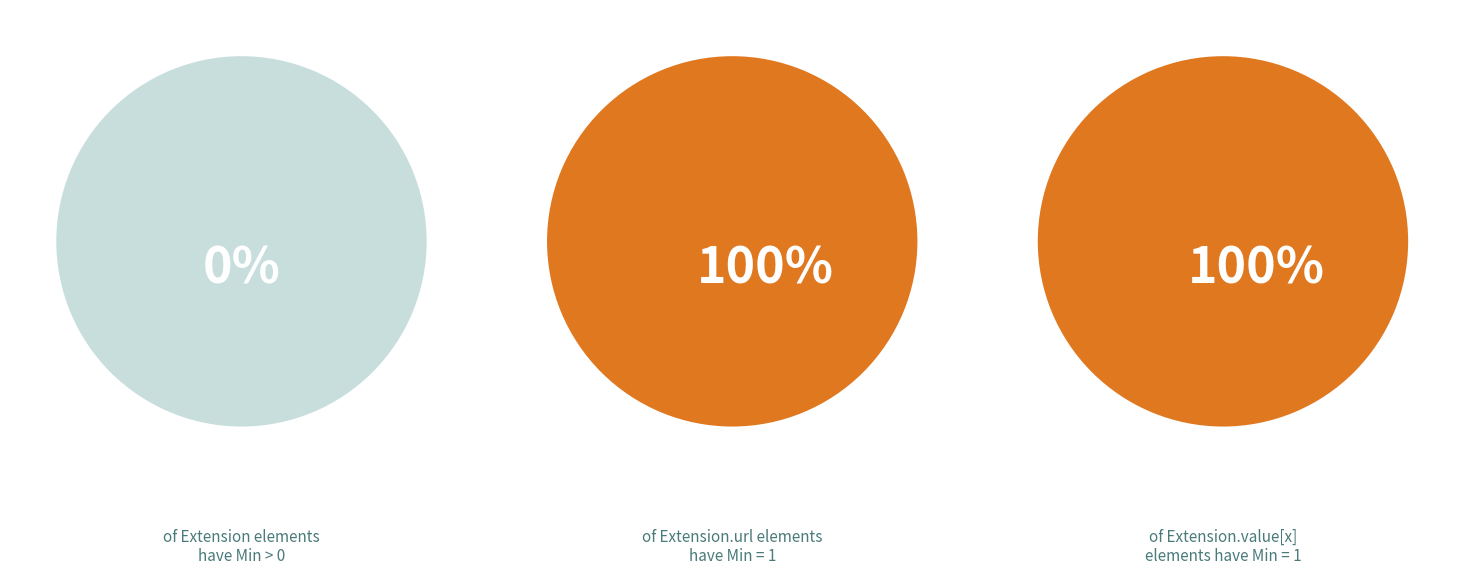

True or false: Extension accounts for 15% of the total.

False